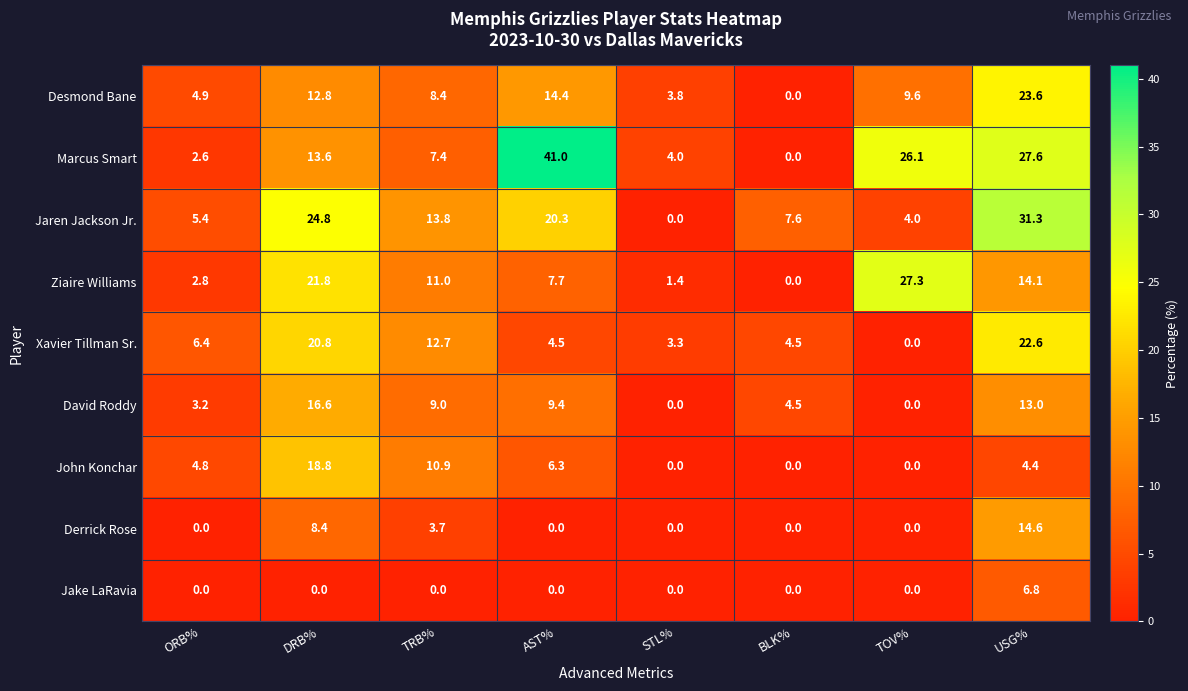

What is the greatest value displayed?

41.0